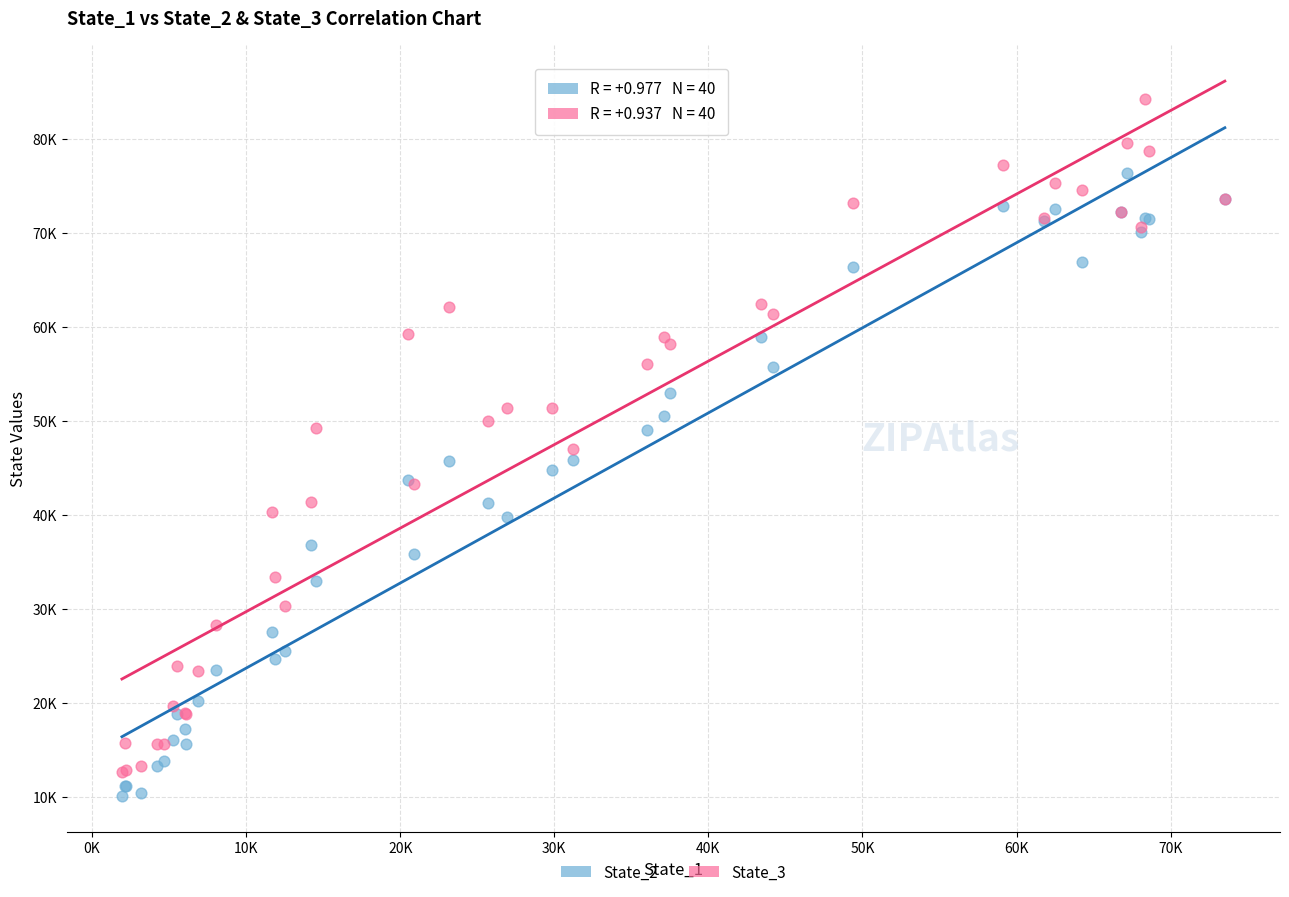

Which series has the widest spread of Y values?

State_3